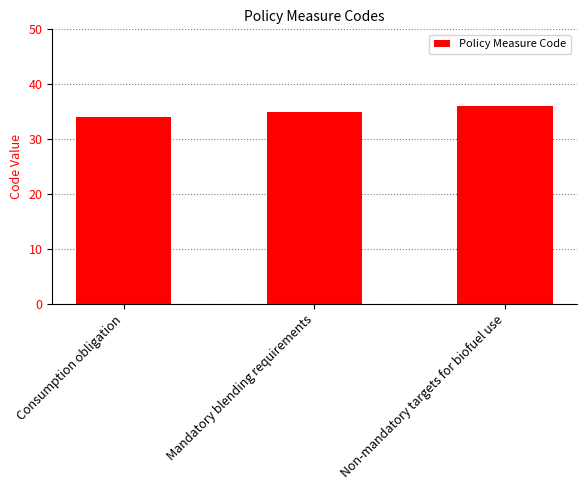

Approximately how many times larger is the value at Non-mandatory targets for biofuel use compared to Consumption obligation?

1.1